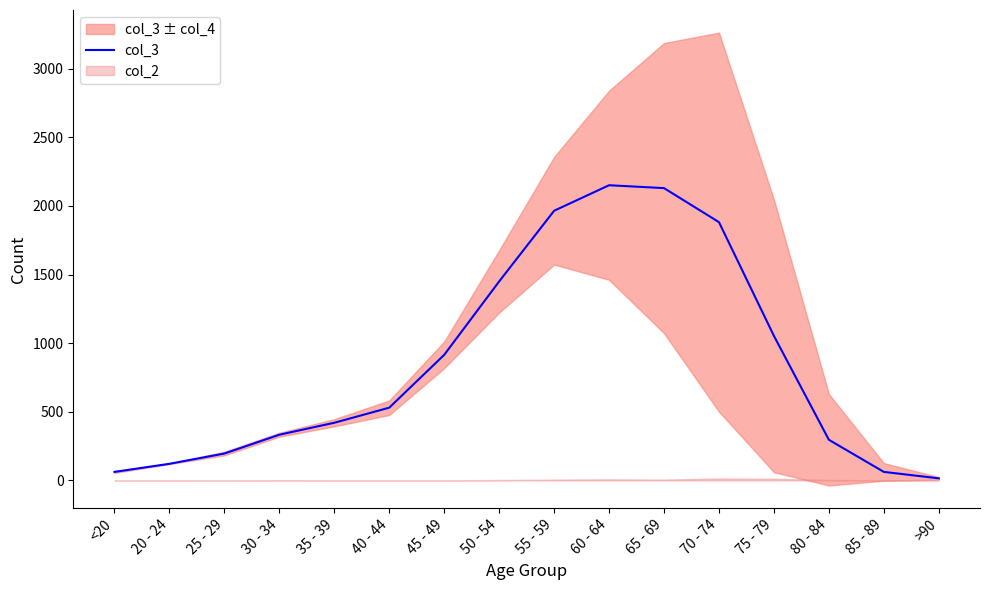

Rank the categories by value from highest to lowest.

60 - 64, 65 - 69, 55 - 59, 70 - 74, 50 - 54, 75 - 79, 45 - 49, 40 - 44, 35 - 39, 30 - 34, 80 - 84, 25 - 29, 20 - 24, <20, 85 - 89, >90